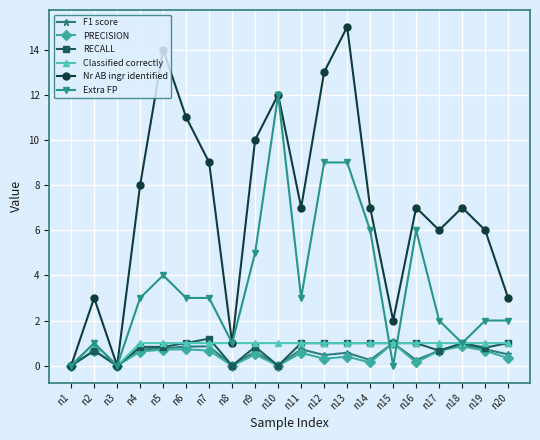

At which category does the chart reach its peak across all series?

n13